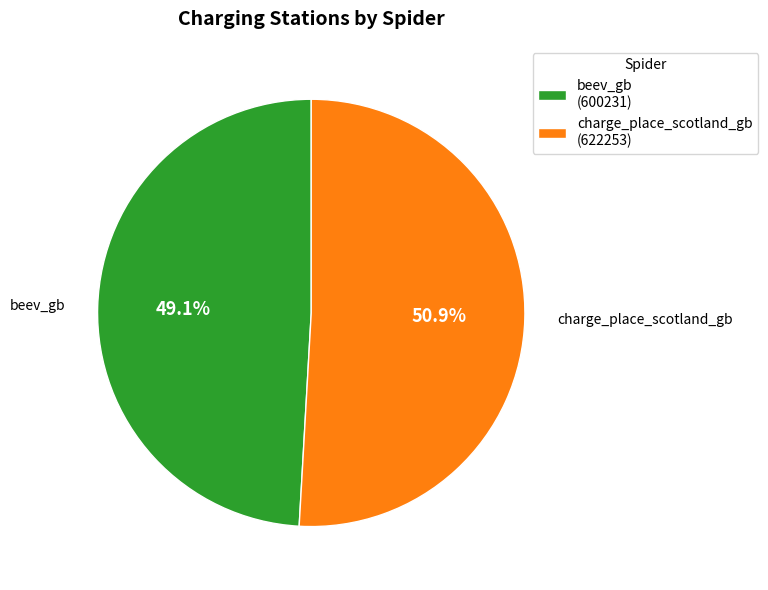

The charge_place_scotland_gb slice represents 38% of the pie. True or false?

False